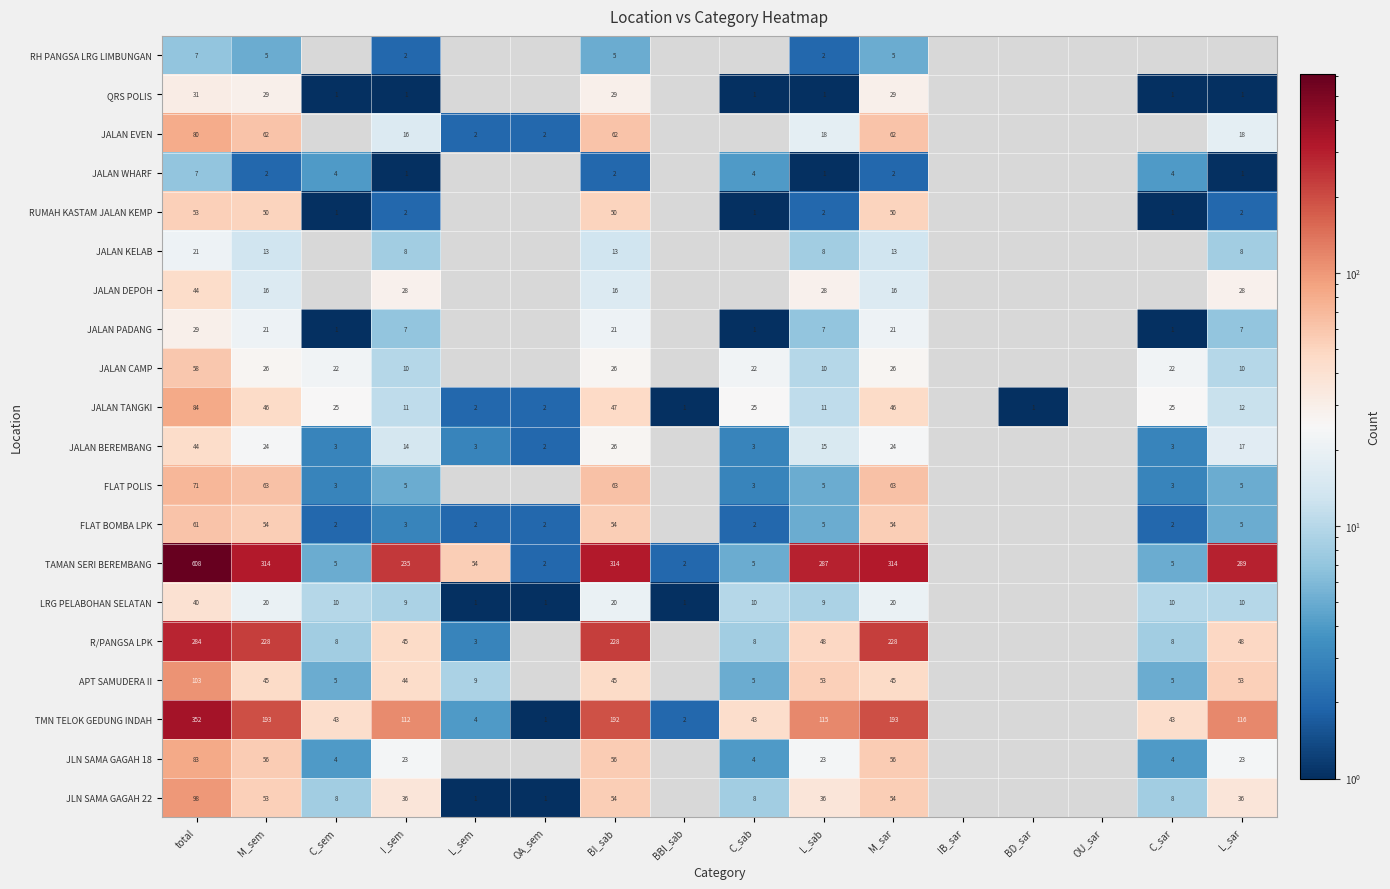

What is the greatest value displayed?

608.0